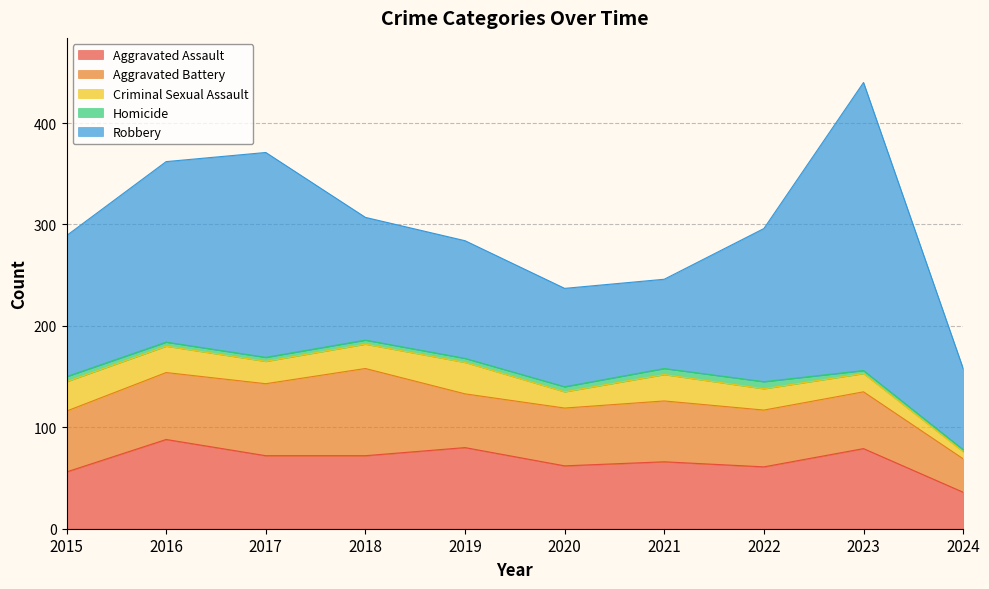

What is the difference between the maximum and minimum values in the Criminal Sexual Assault series?

24